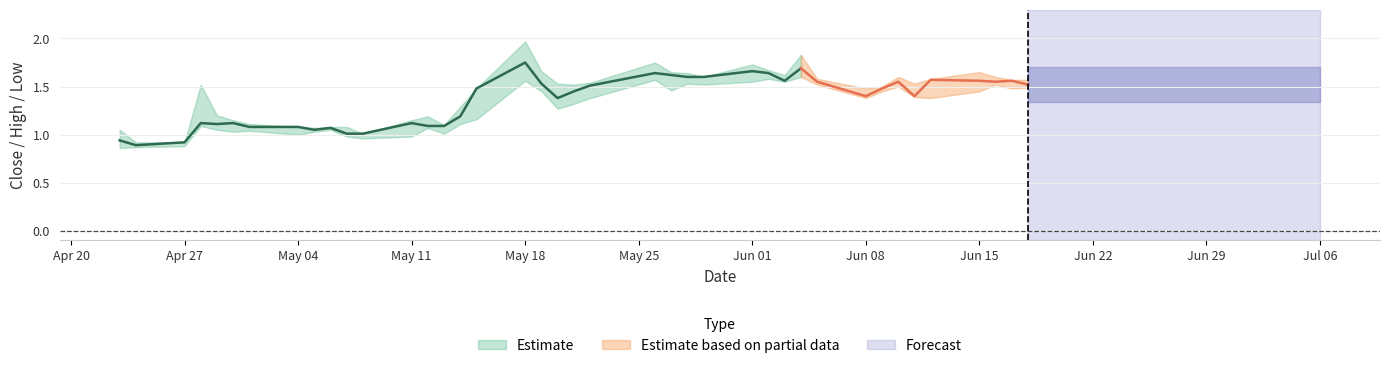

What is the difference between the maximum and minimum values in the High series?

1.0